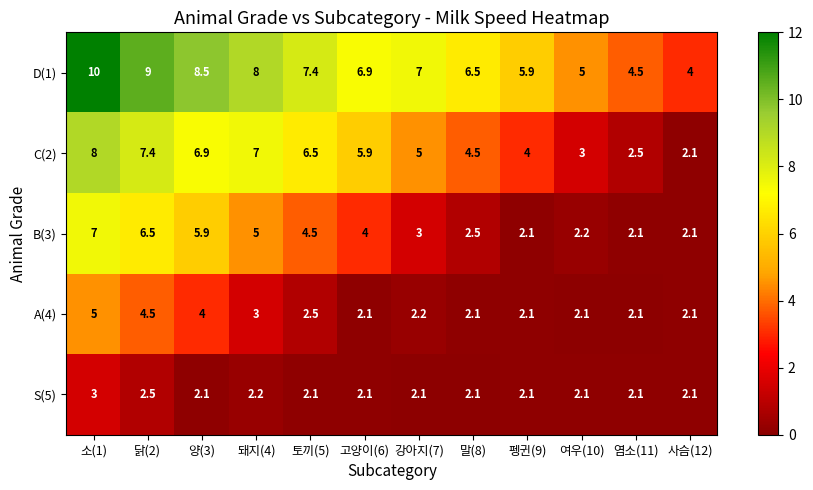

The value of B(3) at 염소(11) is 2.1. True or false?

True